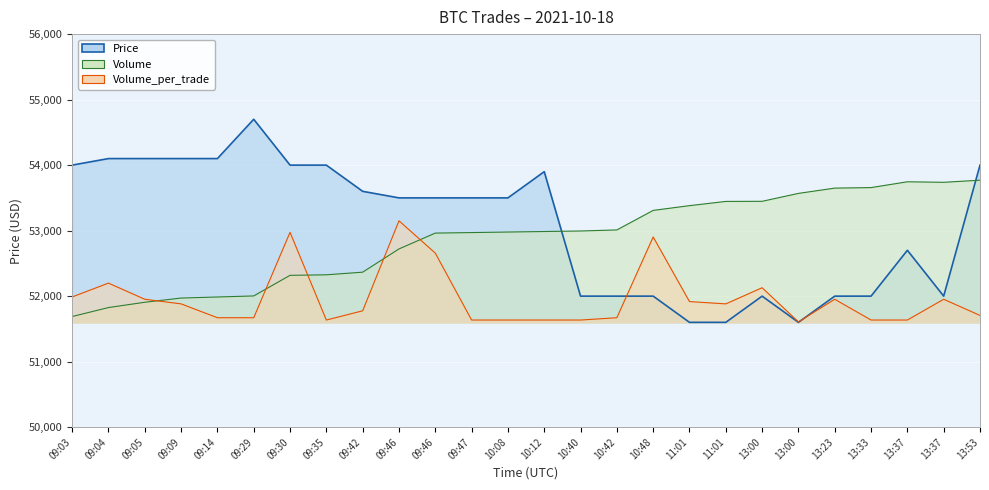

The Volume_per_trade series shows 51952.3 at 09:05. True or false?

True